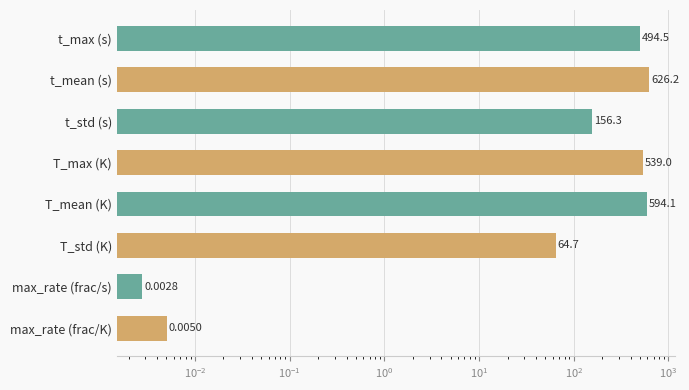

The value at max_rate (frac/K) is 0.0. True or false?

False